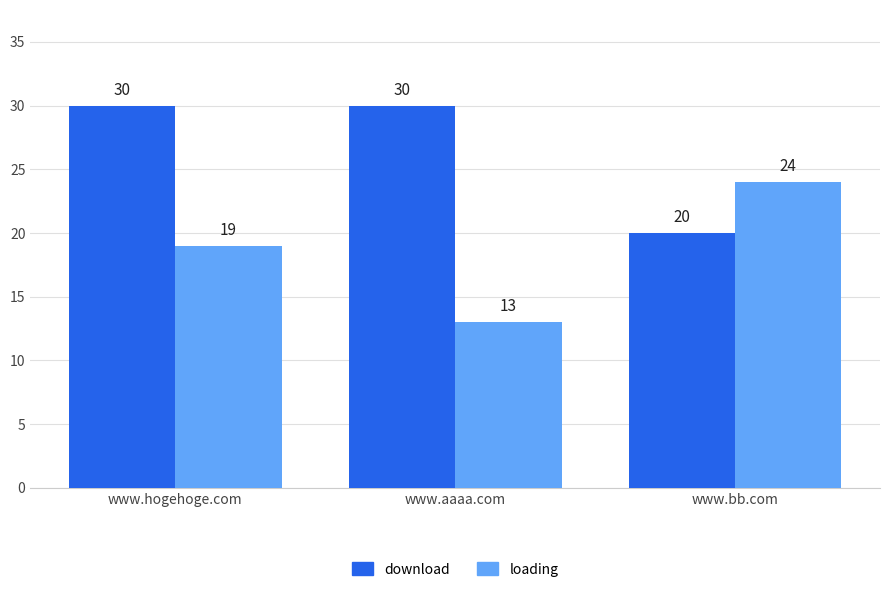

Does the chart contain stacked bars?

No